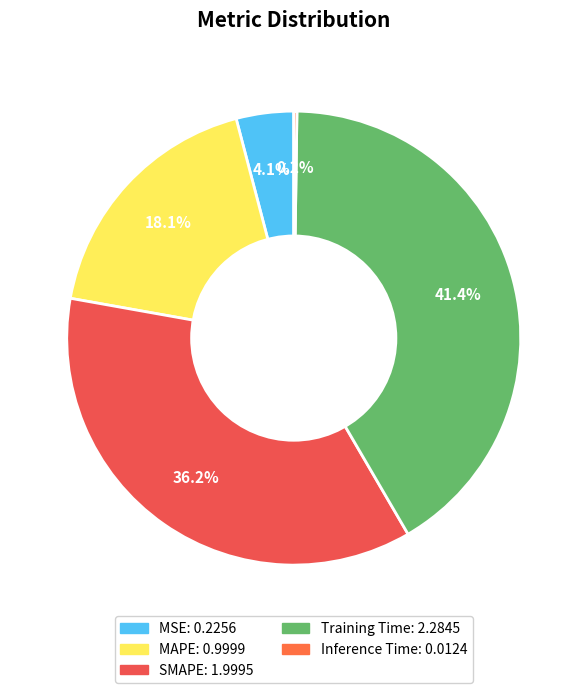

Combined, what portion of the pie is Inference Time and Training Time?

41.6%